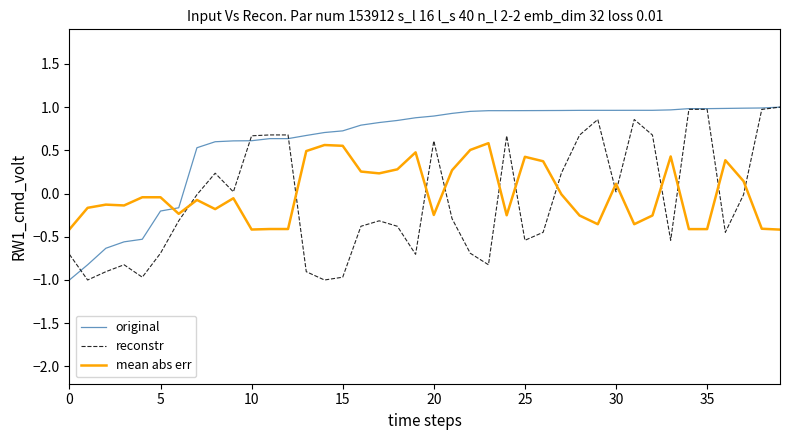

Which series has the largest total across all categories?

original